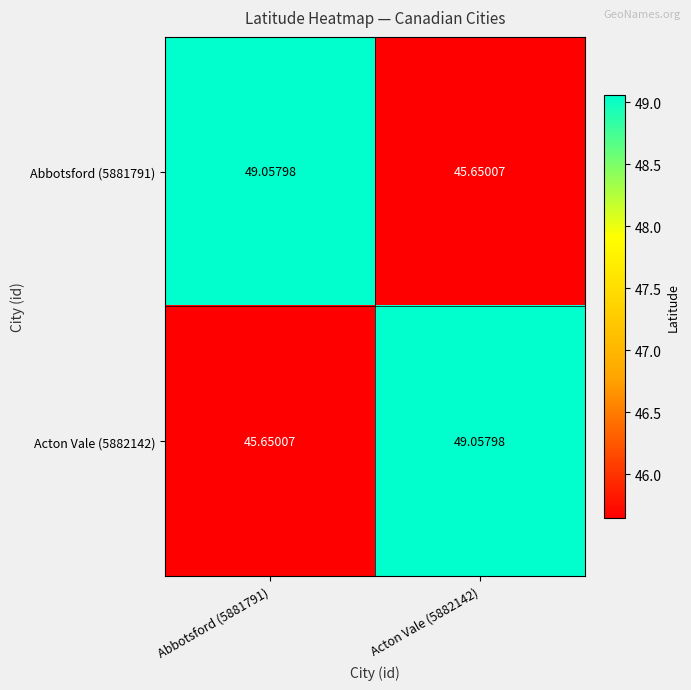

Is the value of Acton Vale (5882142) at Abbotsford (5881791) greater than the value of Abbotsford (5881791) at Abbotsford (5881791)?

No